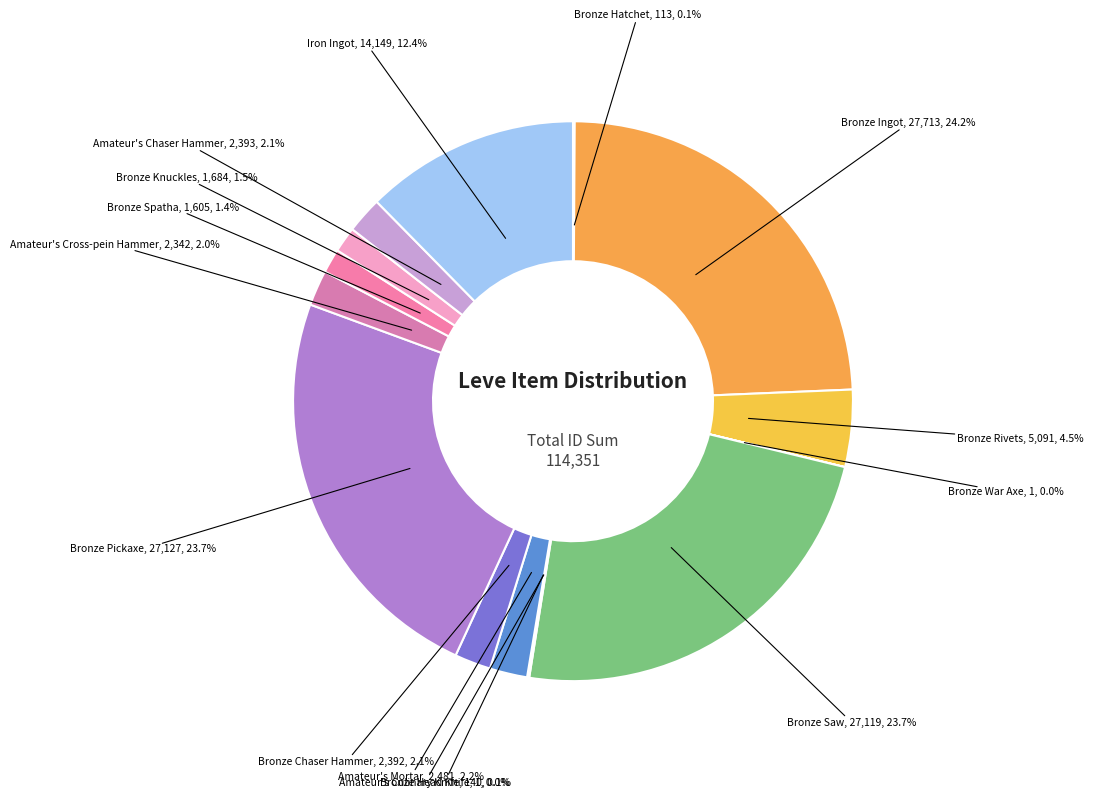

What is the largest slice in the pie chart?

Bronze Ingot